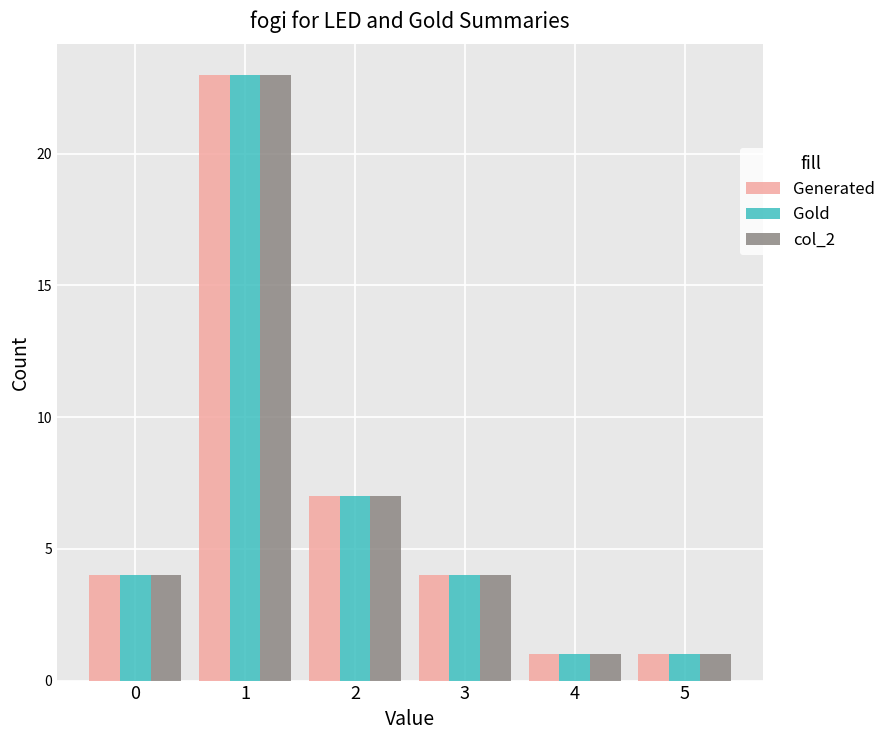

How many data points does each series have?

6